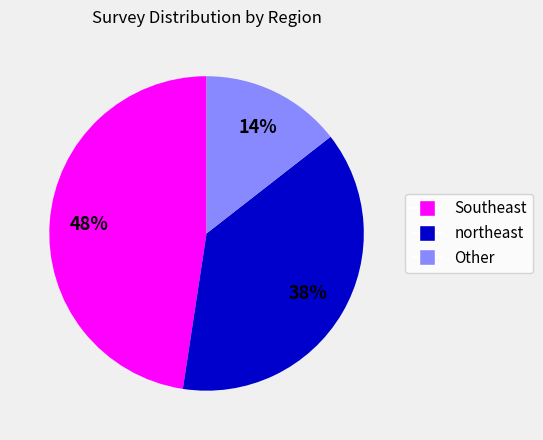

What is the ratio of the value at Other to the value at northeast?

0.4